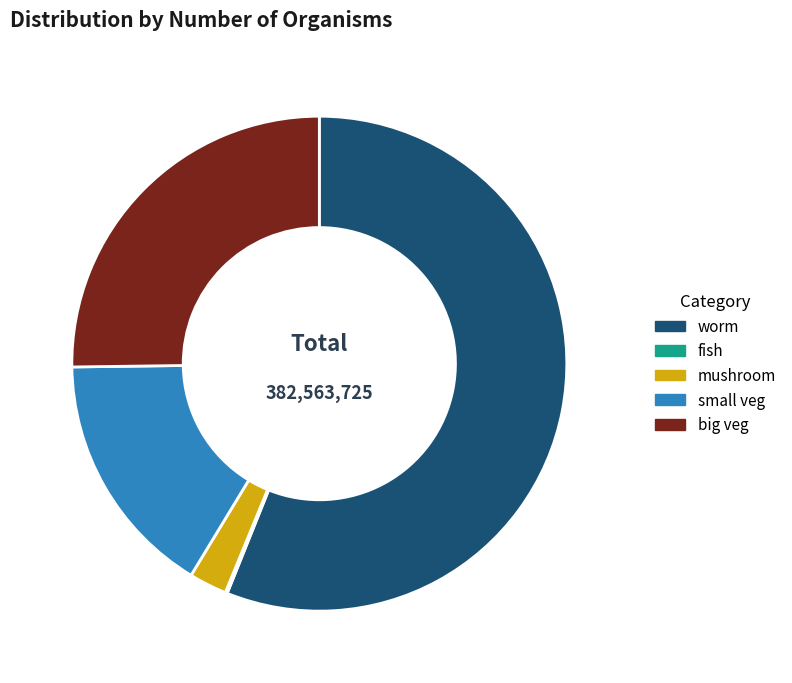

What is the ratio of the value at worm to the value at mushroom?

22.7